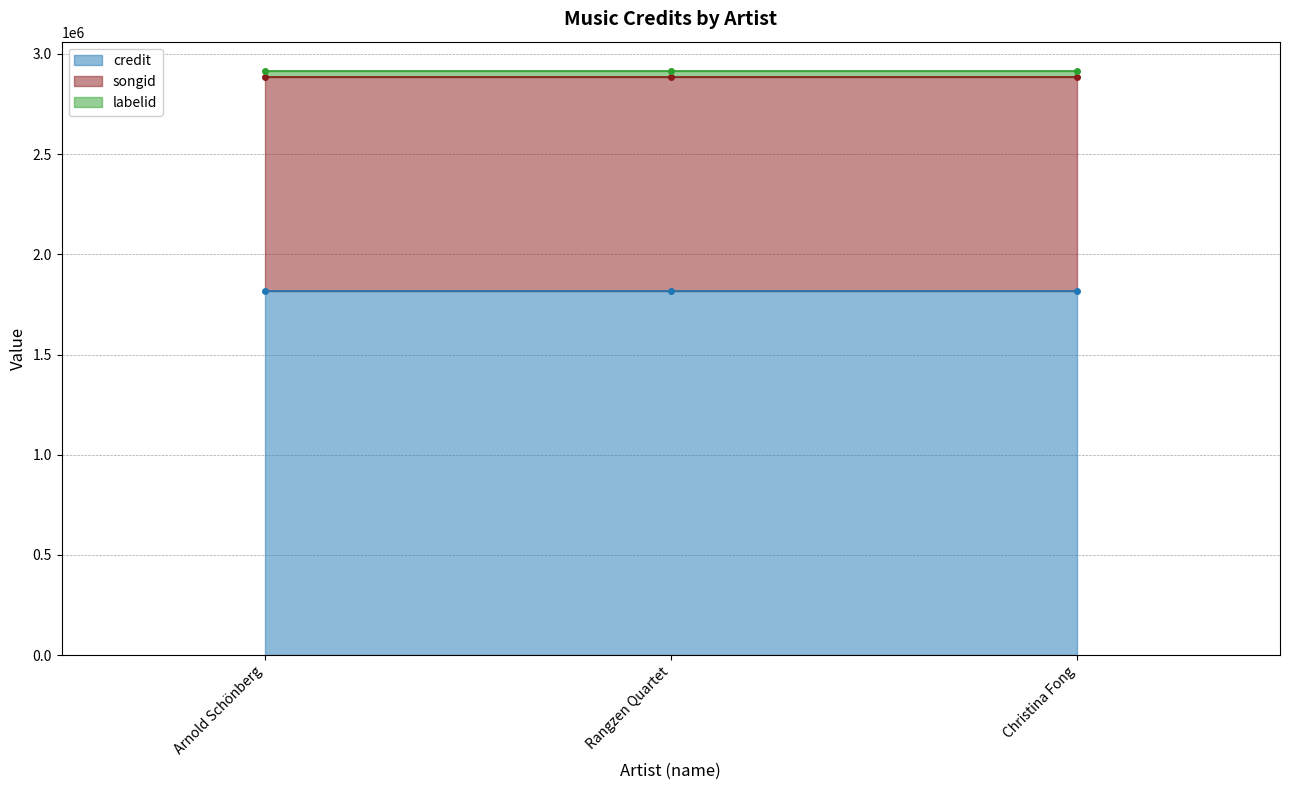

What is the average value of the labelid series?

29417